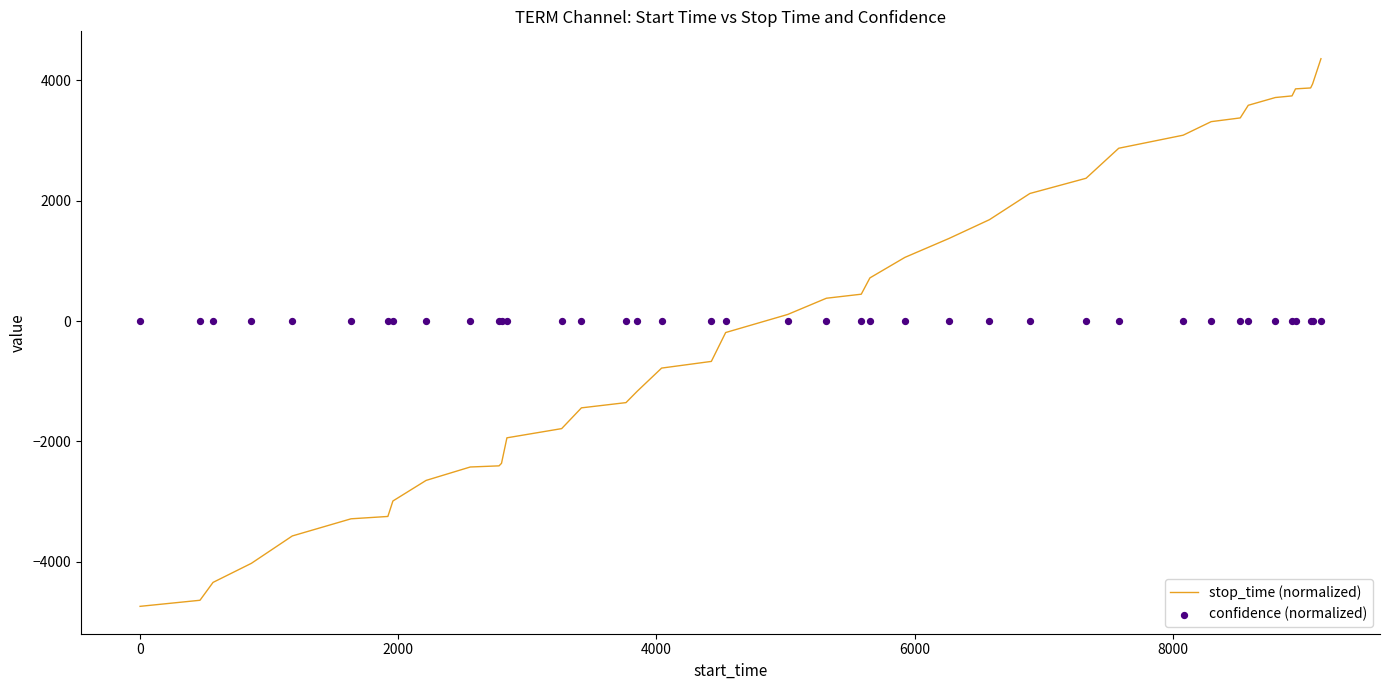

What is the highest value of the stop_time (normalized) series?

4361.3